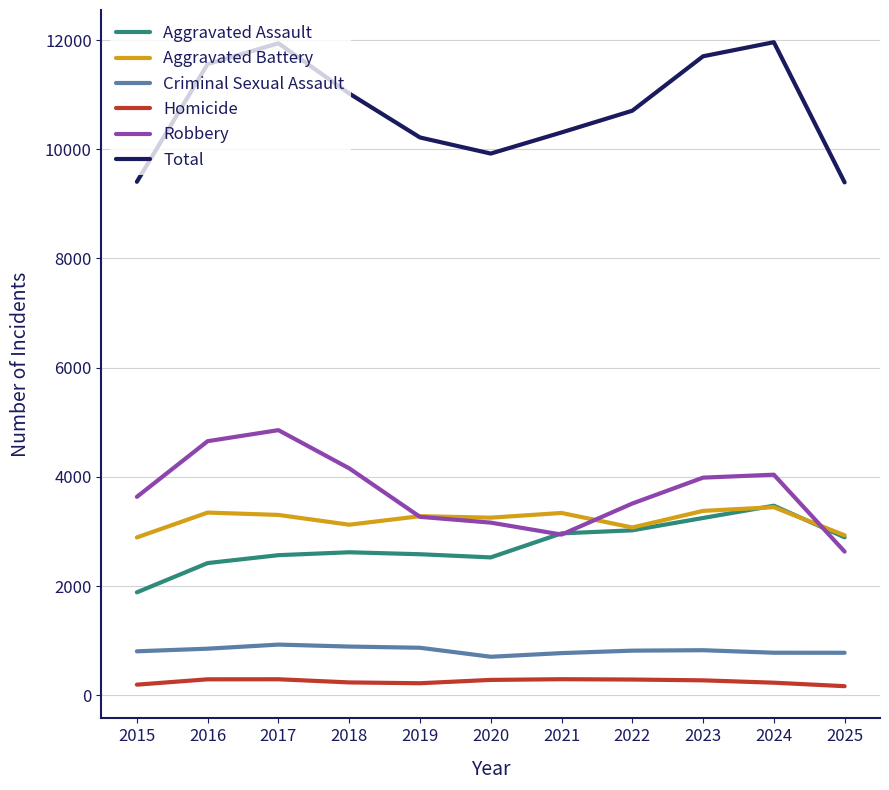

True or false: Aggravated Battery has a value of 1689 at 2019.

False